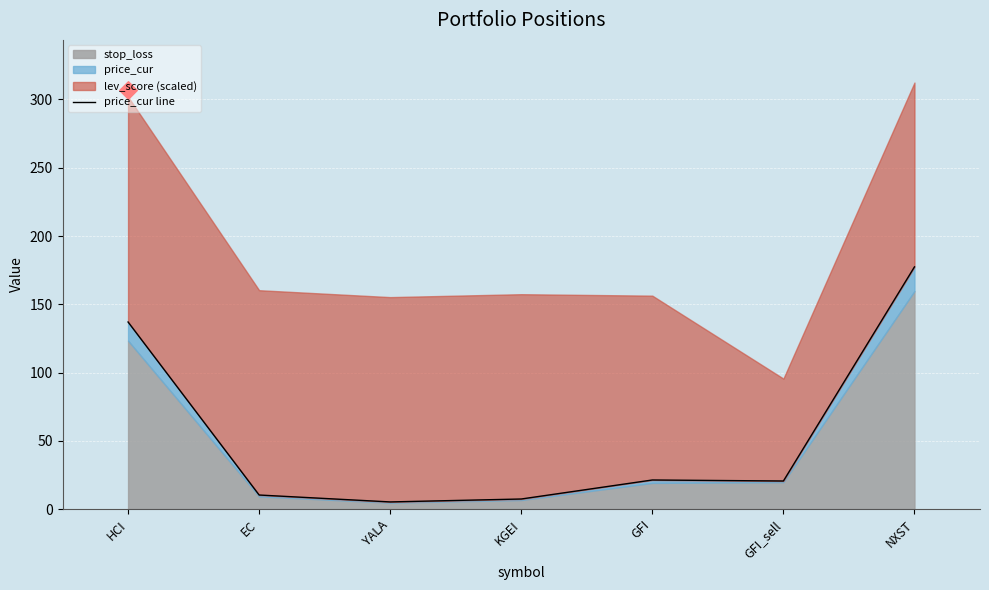

What is the change in value from KGEI to NXST?

+170.0